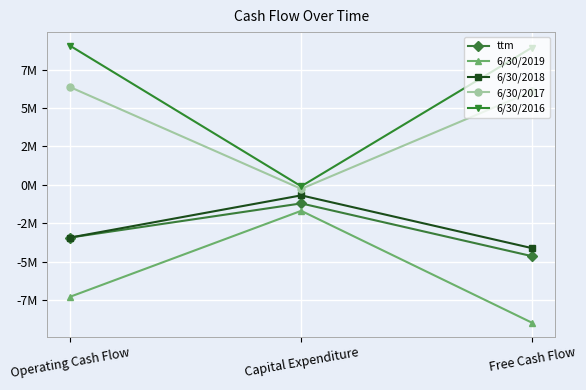

Is this an area chart (filled region under the line)?

No